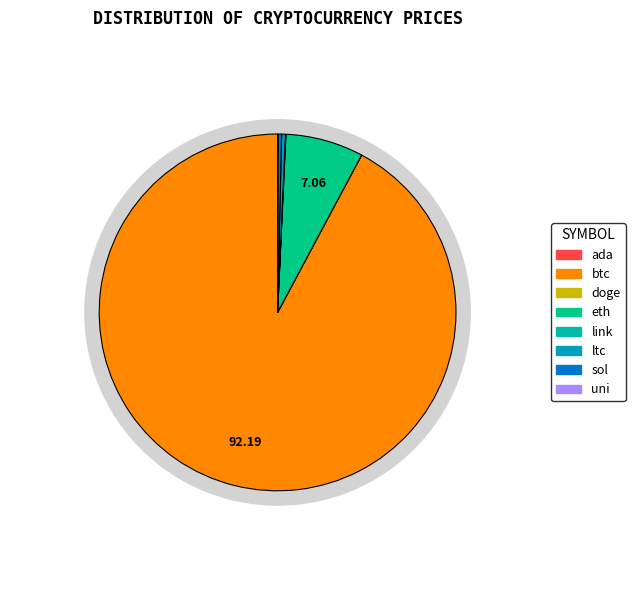

How many segments does this pie chart have?

8